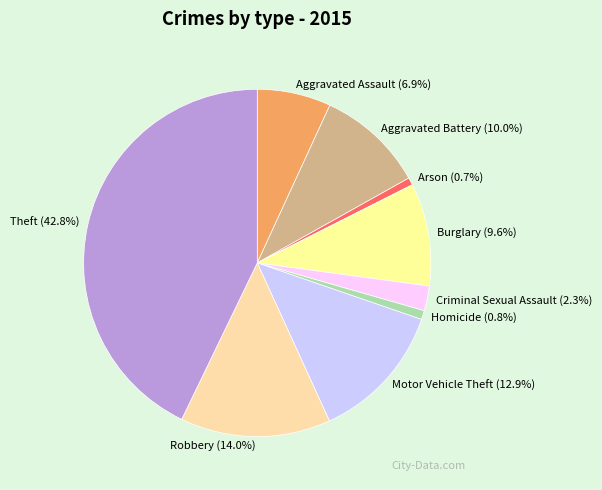

To the nearest percent, what is the difference between the largest and smallest slice percentages?

42%